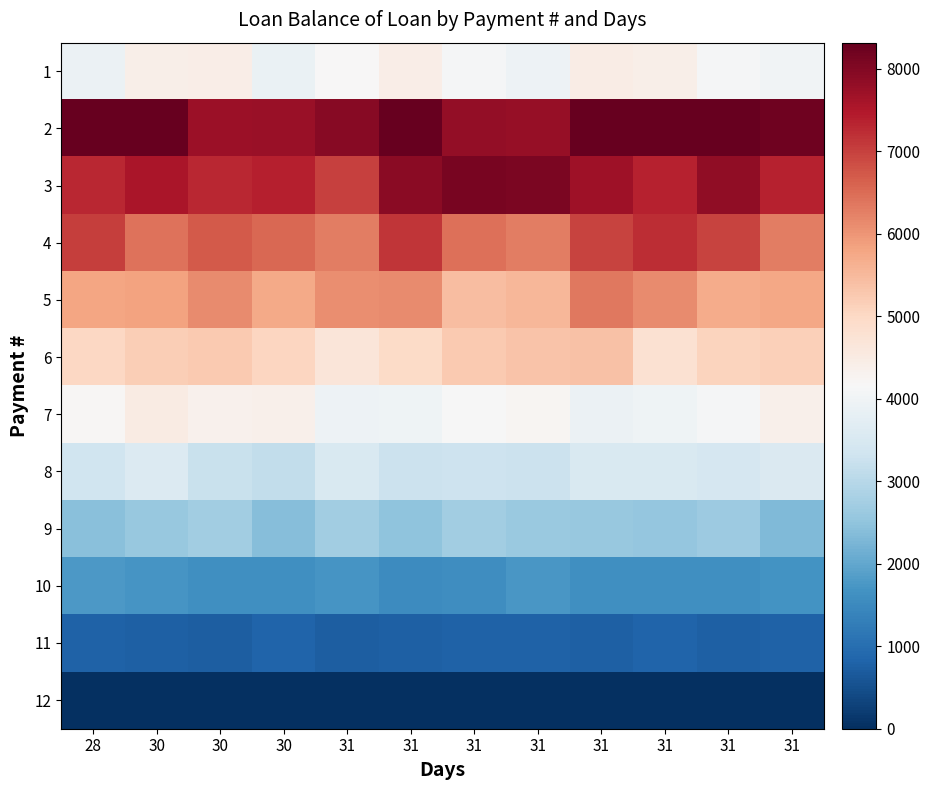

How many distinct data groups are displayed?

12